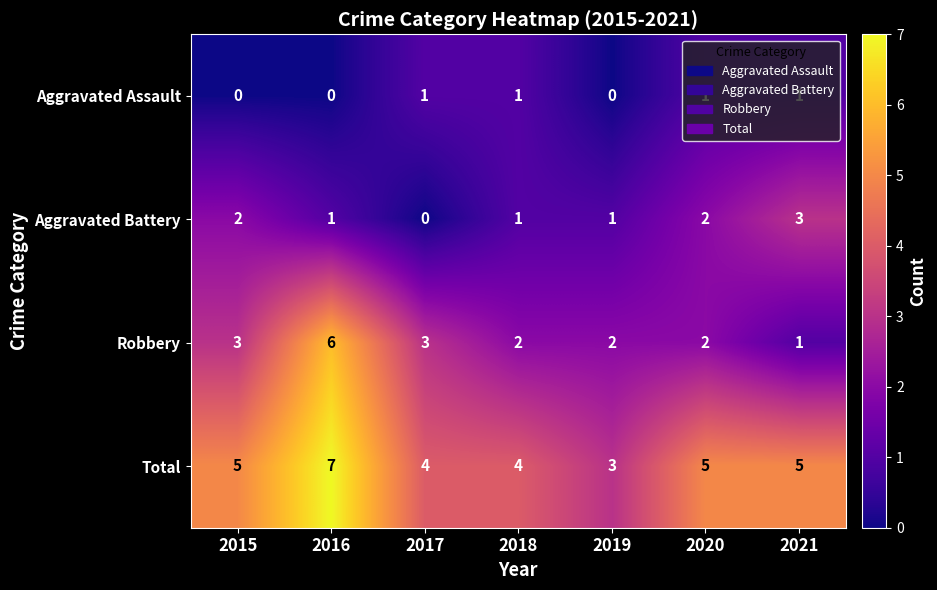

At how many categories does at least one series exceed 0?

7